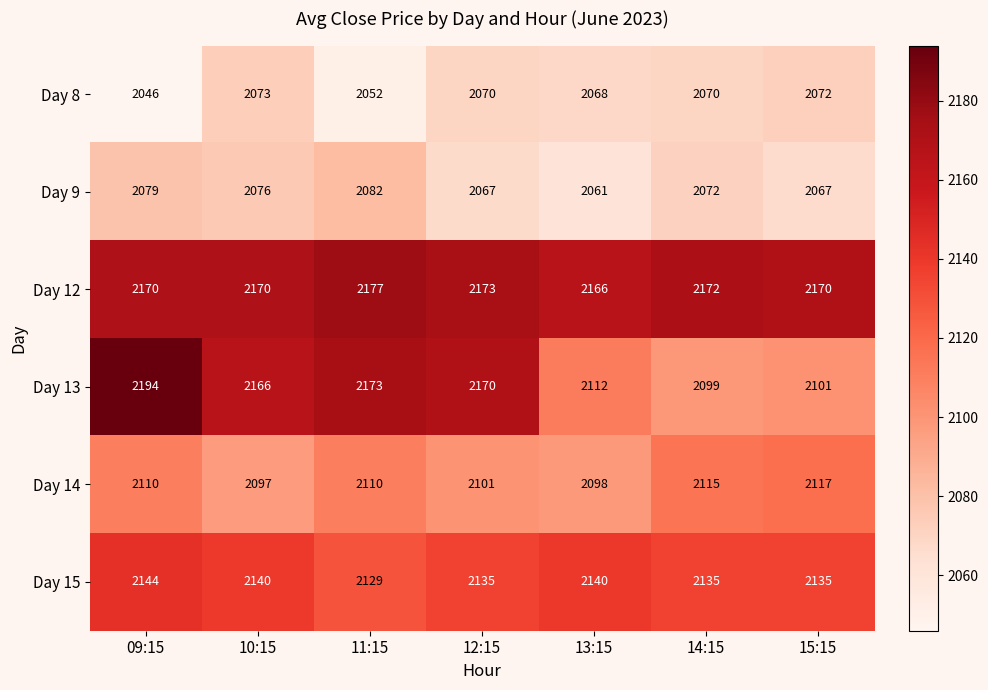

At which category is the sum across all series the highest?

09:15